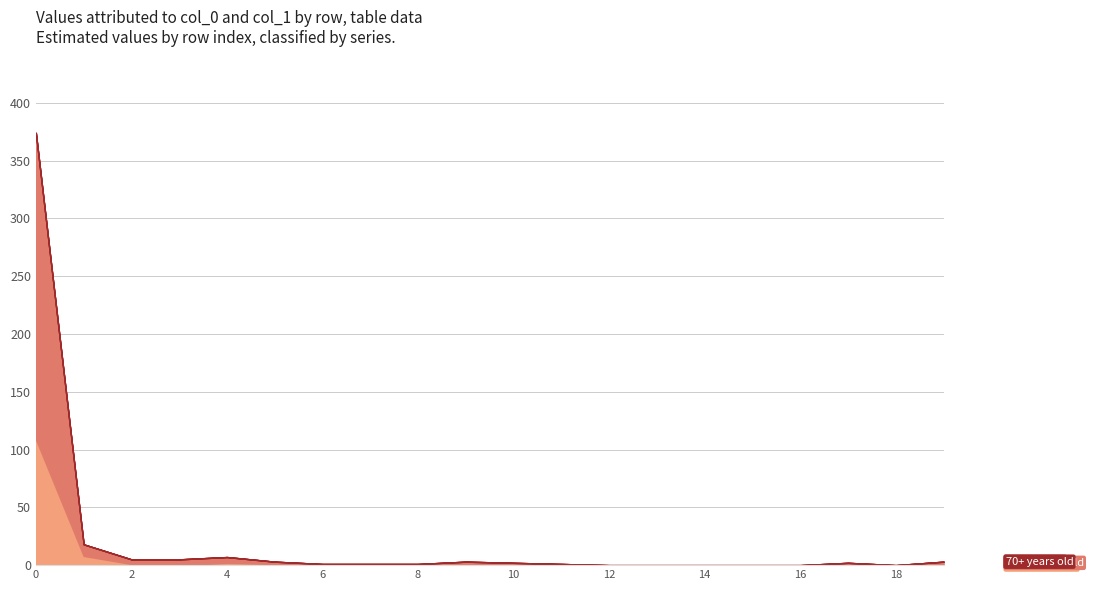

Rank the categories by col_1 value from lowest to highest.

Row 3, Row 6, Row 7, Row 8, Row 9, Row 10, Row 12, Row 13, Row 14, Row 15, Row 16, Row 18, Row 2, Row 5, Row 11, Row 17, Row 19, Row 4, Row 1, Row 0